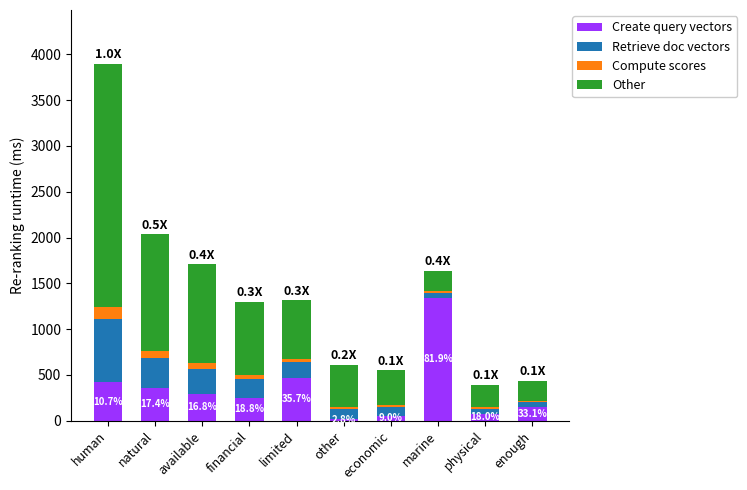

What is the highest value of the Create query vectors series?

1339.0